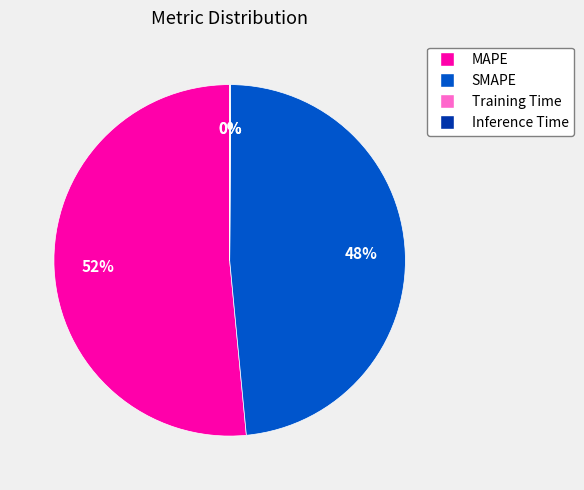

Which slice is the largest?

MAPE